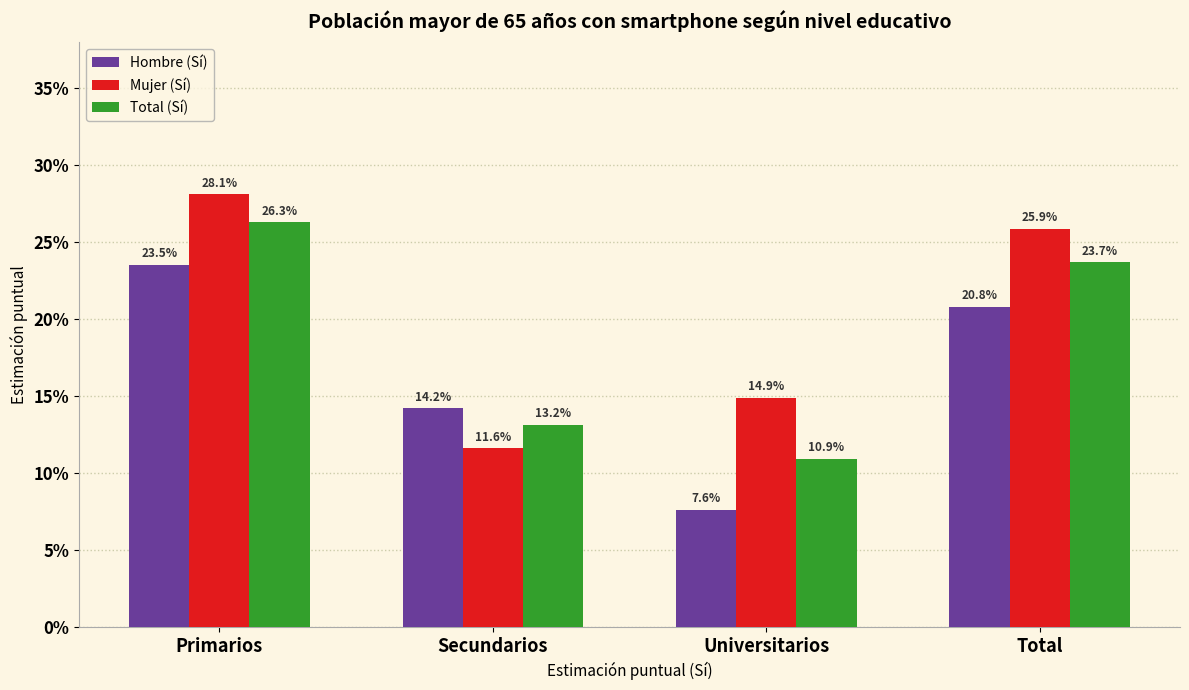

Is it true that Hombre (Sí) equals 7.6 at Universitarios?

True